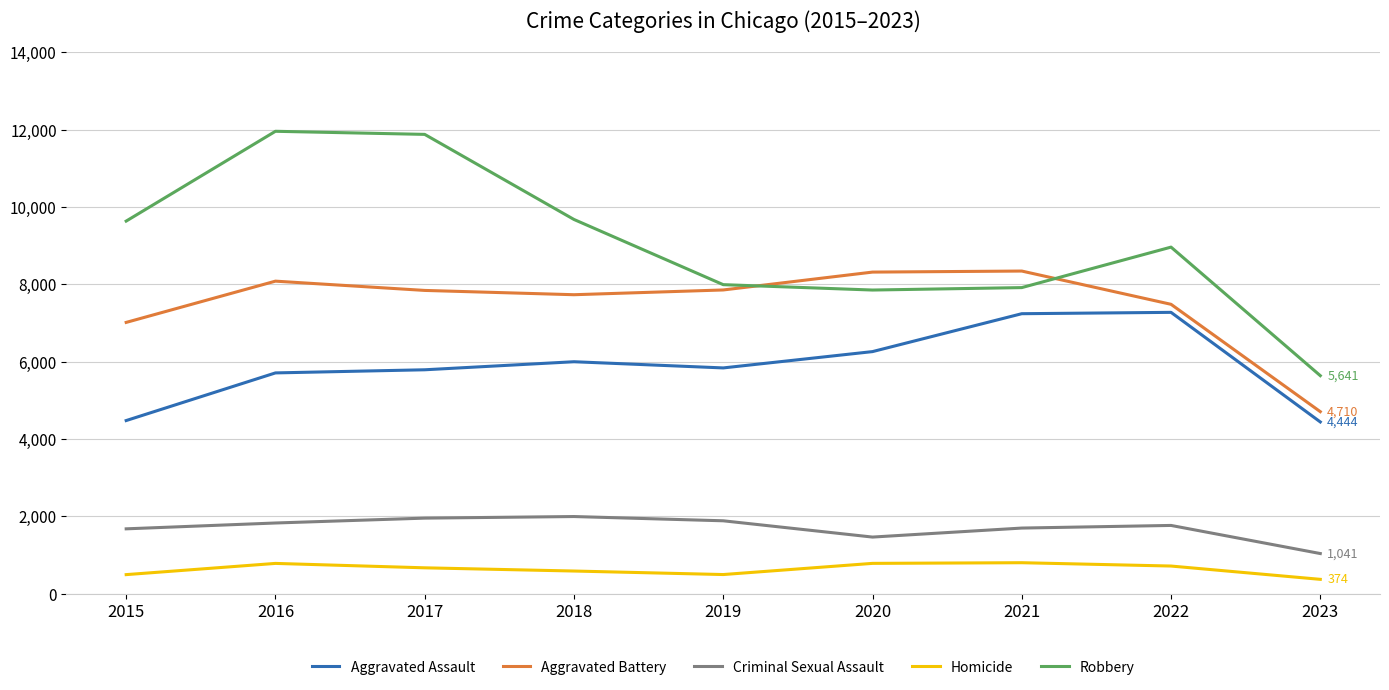

True or false: Homicide and Robbery cross at least once.

False